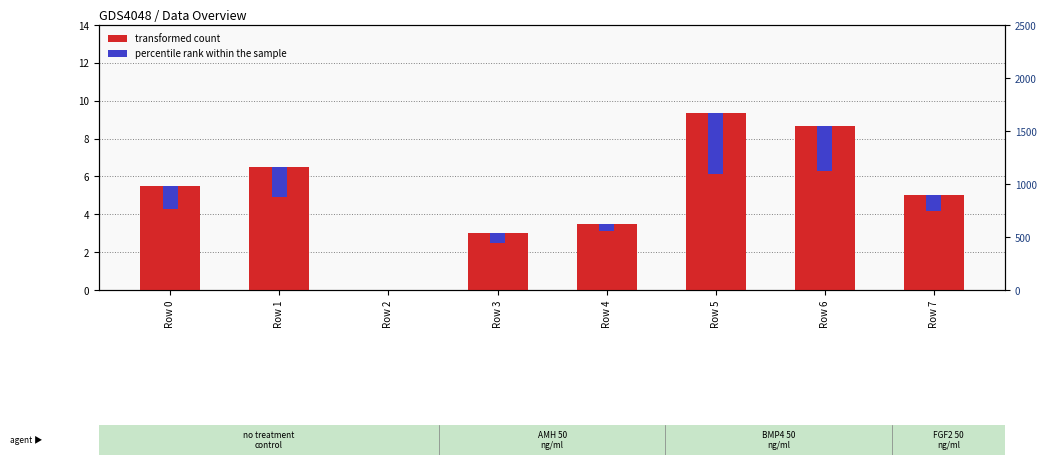

At which label is transformed count closest to 4?

Row 4